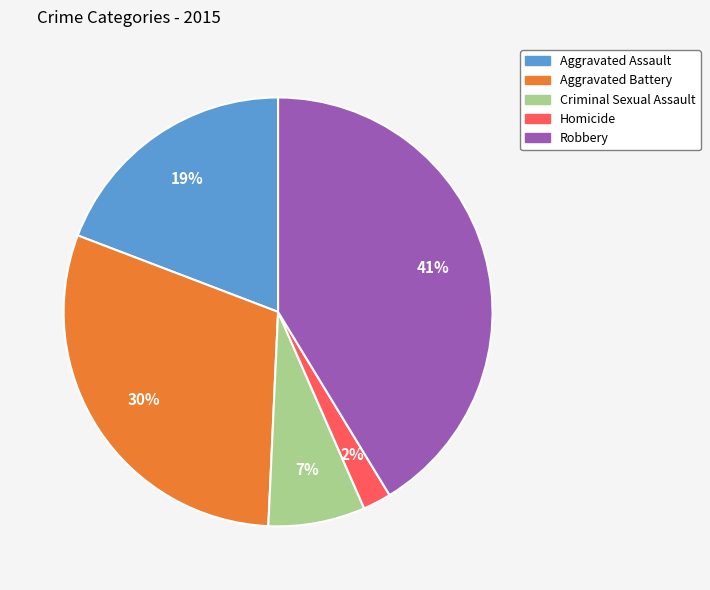

To the nearest percent, what is the difference between the Criminal Sexual Assault and Homicide slice percentages?

5%